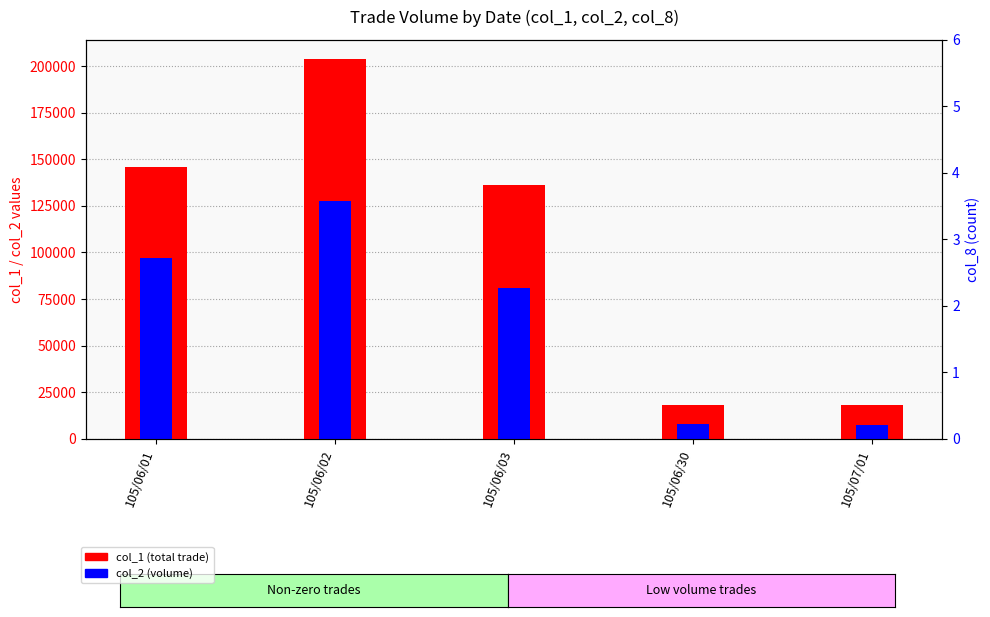

Rank the series at 105/06/01 from highest to lowest value.

col_1 (total trade), col_2 (volume)